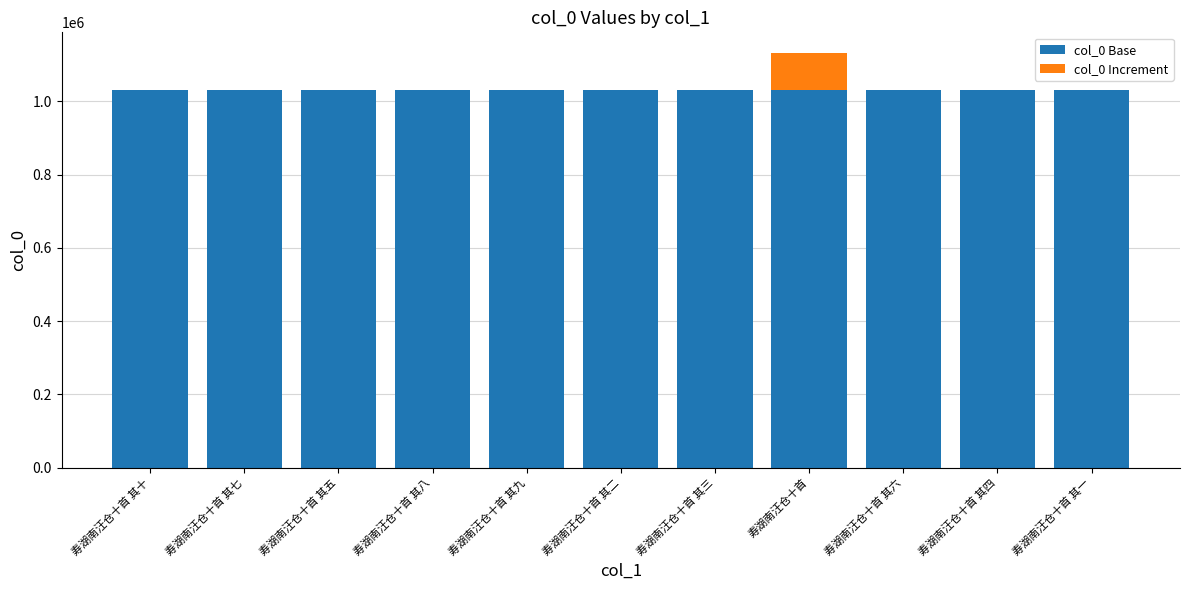

True or false: col_0 Base has a value of 1029739 at 寿湖南汪仓十首 其九.

True